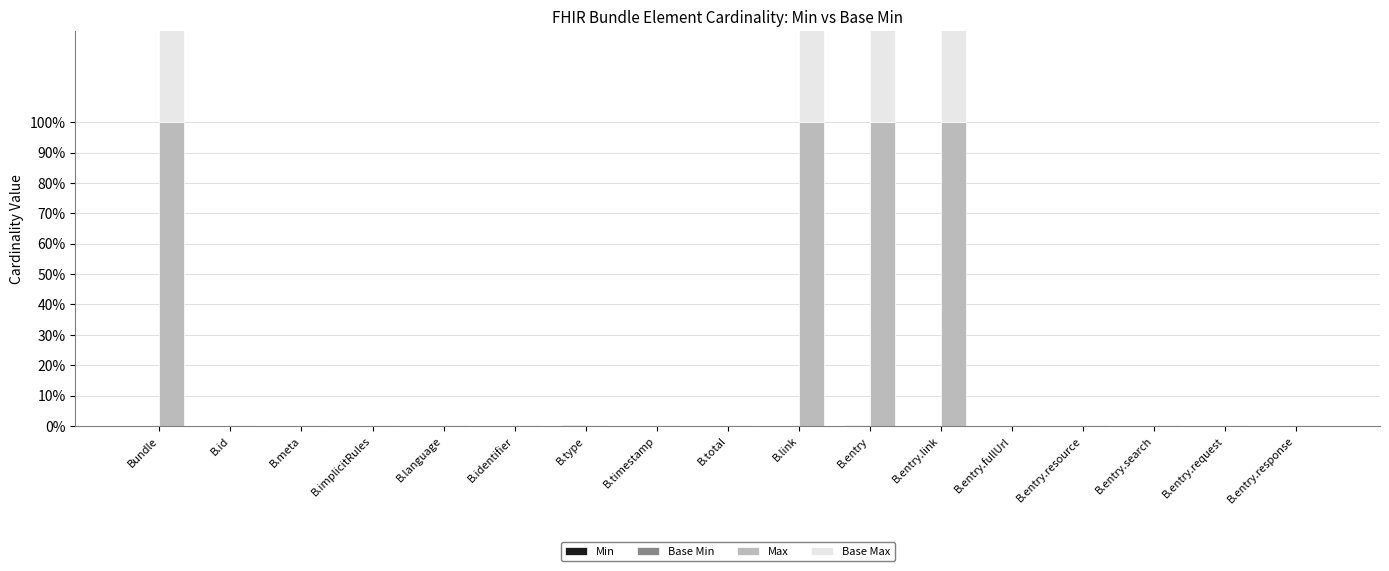

The Min series shows 0.0 at B.timestamp. True or false?

True